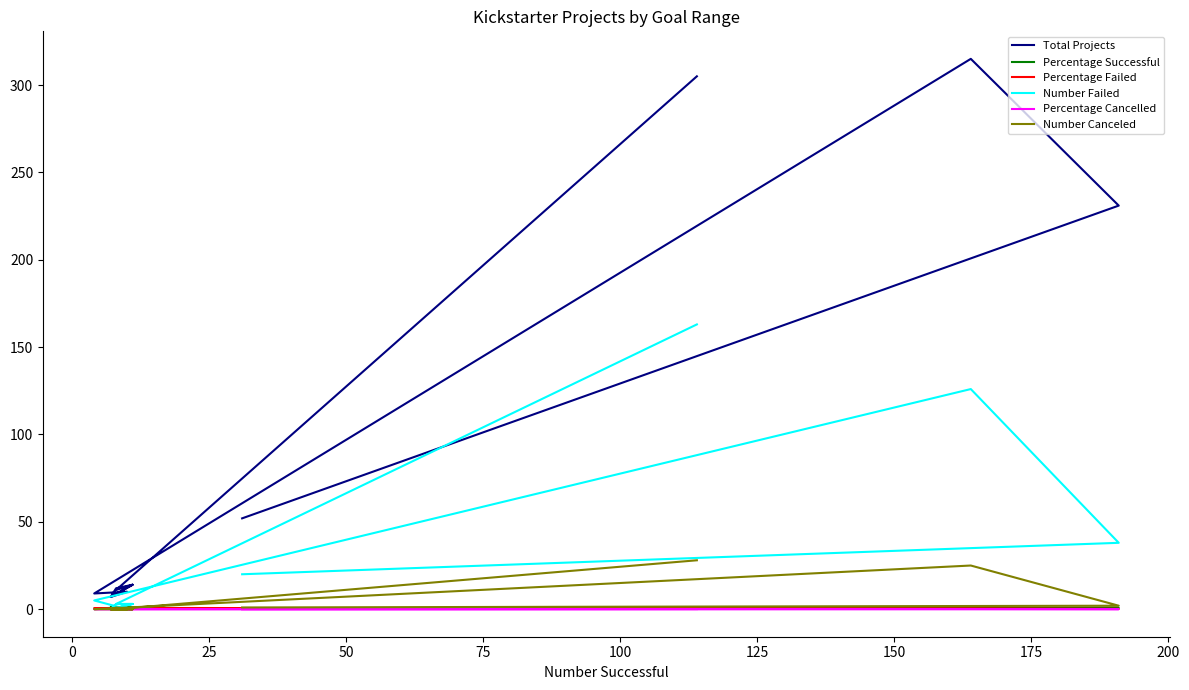

True or false: Percentage Successful and Total Projects intersect in this chart.

False